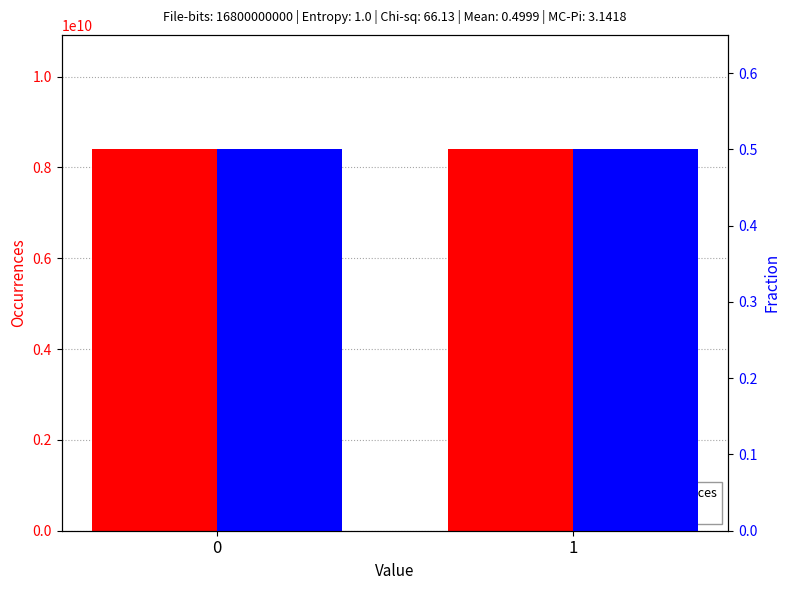

True or false: Fraction has a value of 0.3 at 0.

False